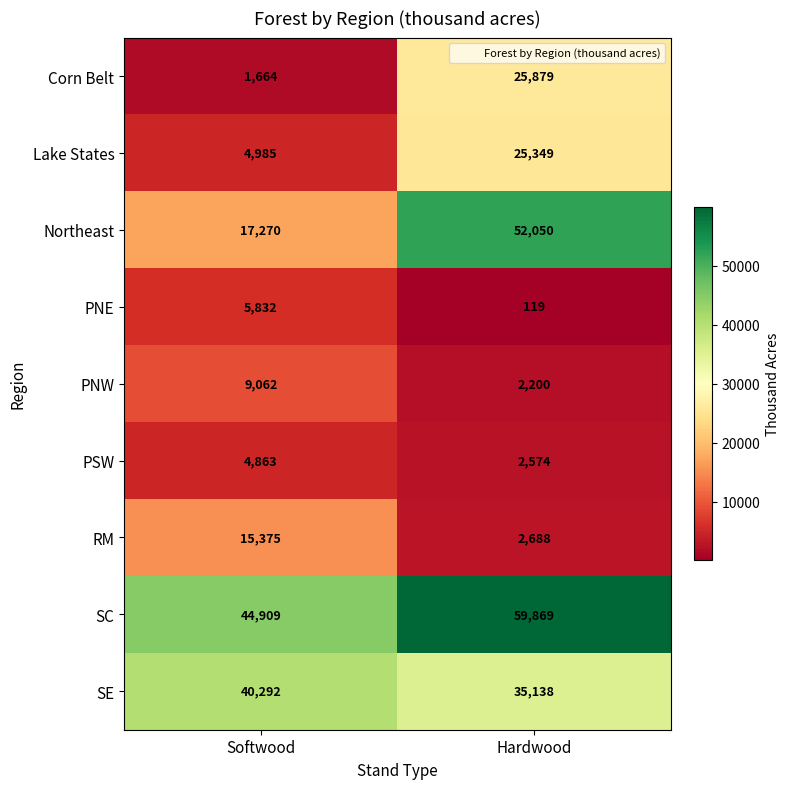

What value does the PNE series have at Softwood, to the nearest 50?

5850